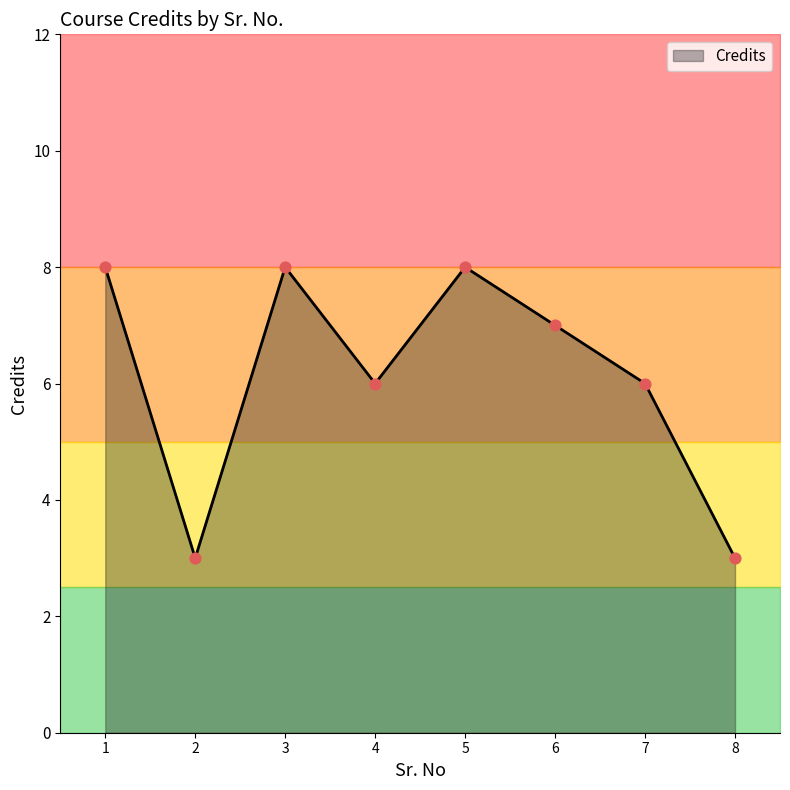

Approximately how many times larger is the value at 8 compared to 4?

0.5